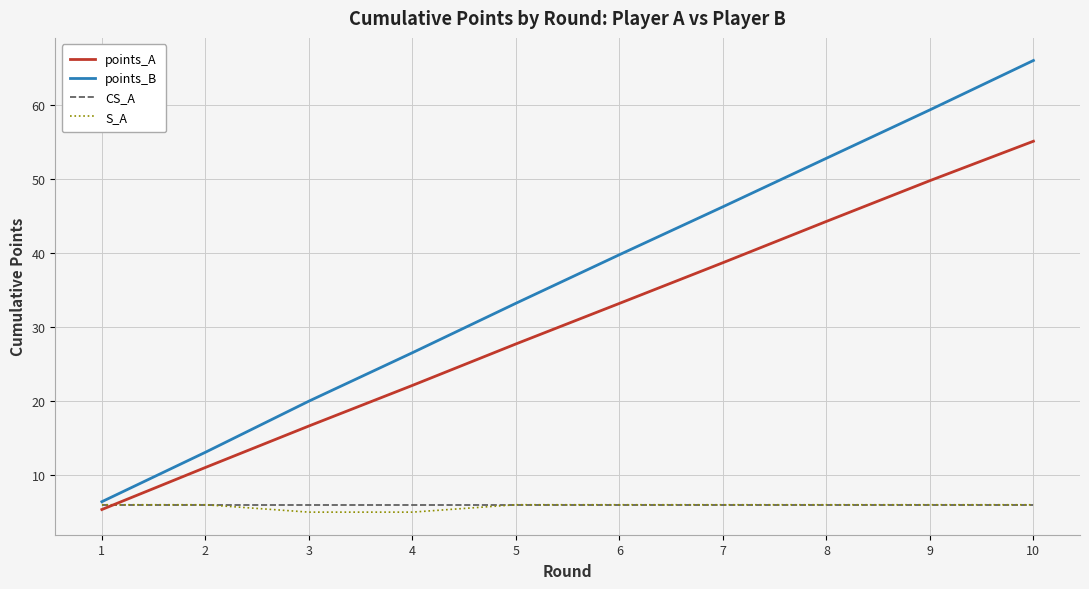

Which category has the highest value in the points_A series?

10